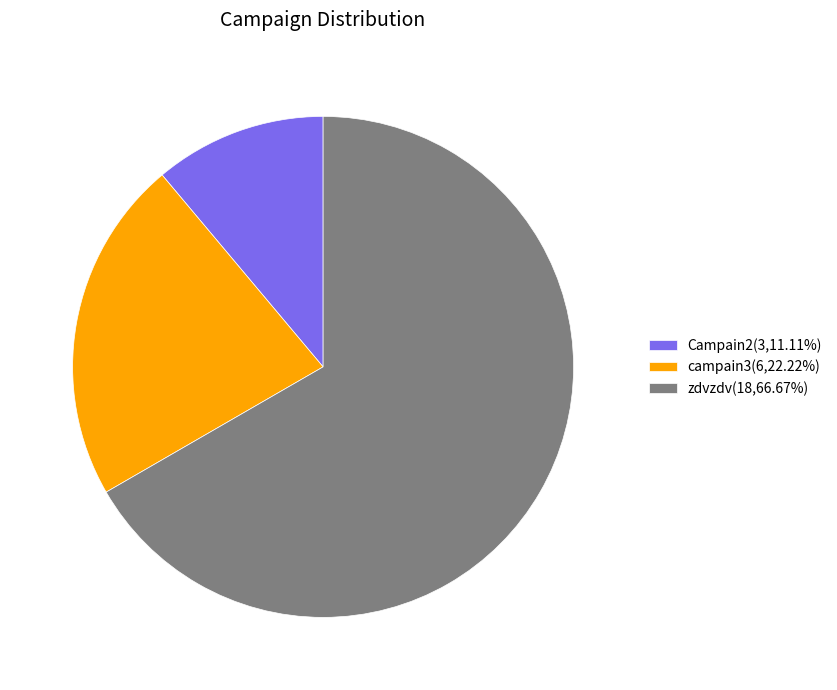

Rank the categories by value from lowest to highest.

Campain2, campain3, zdvzdv